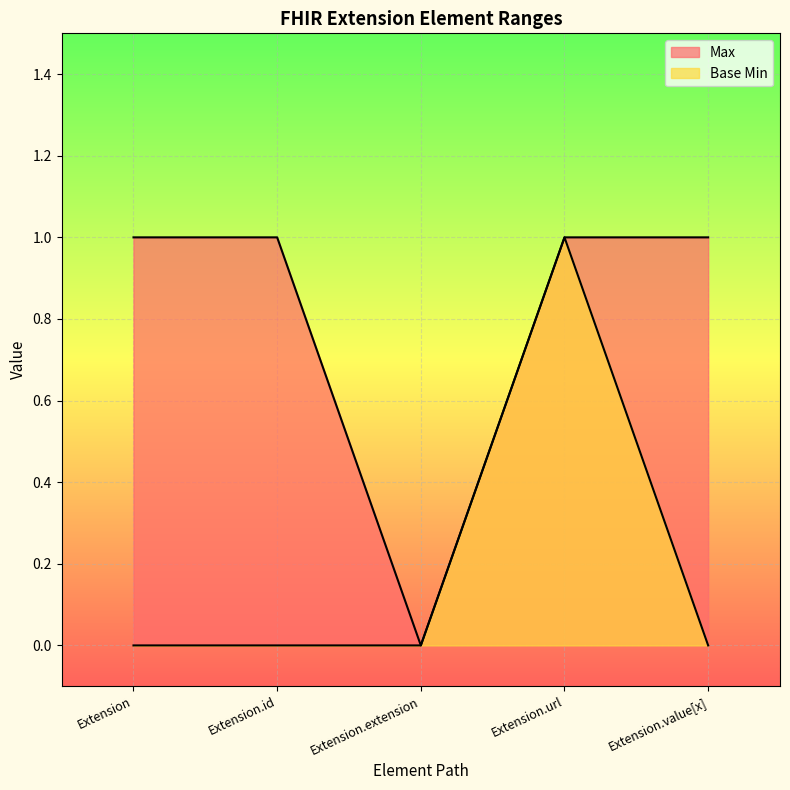

What is the difference between the Base Min values at Extension and Extension.url?

1